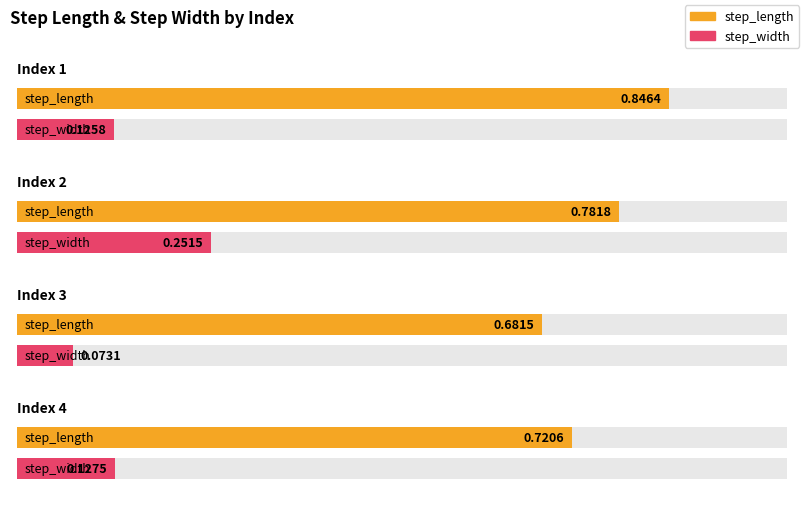

At which category does the chart reach its minimum across all series?

3